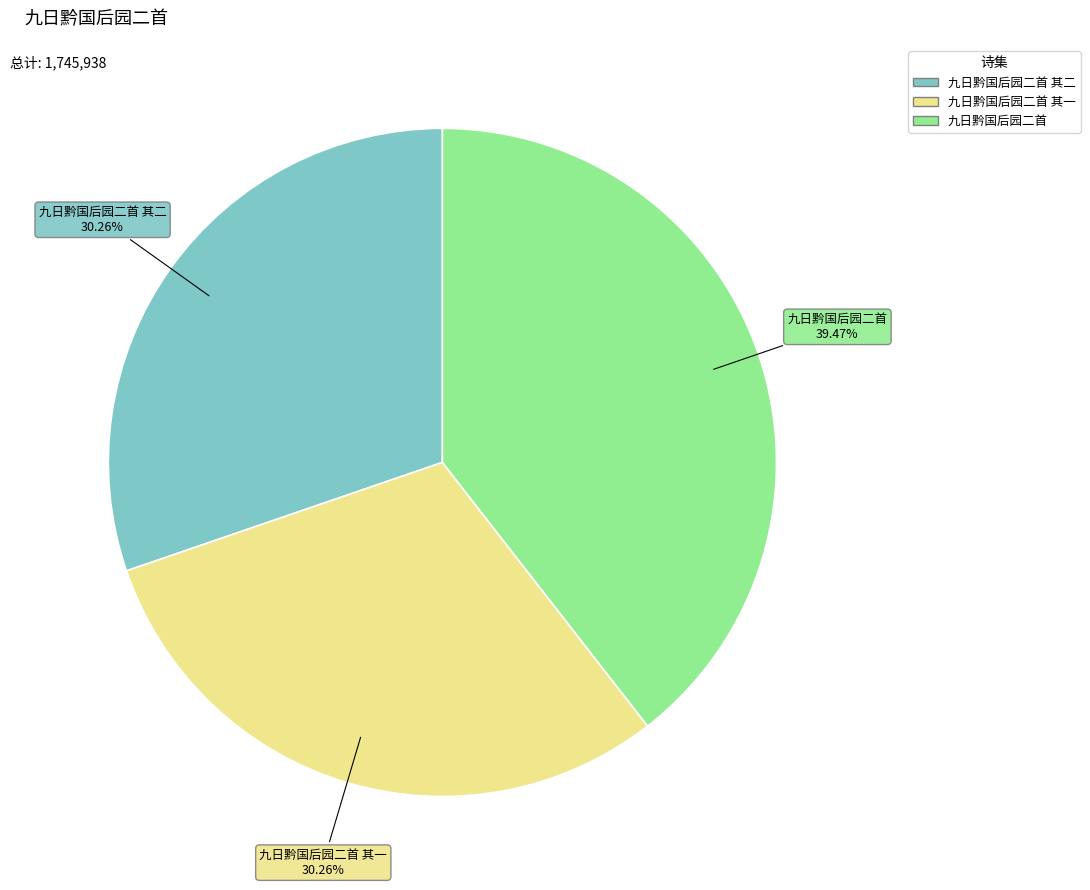

Is there any slice that represents more than half of the pie?

No